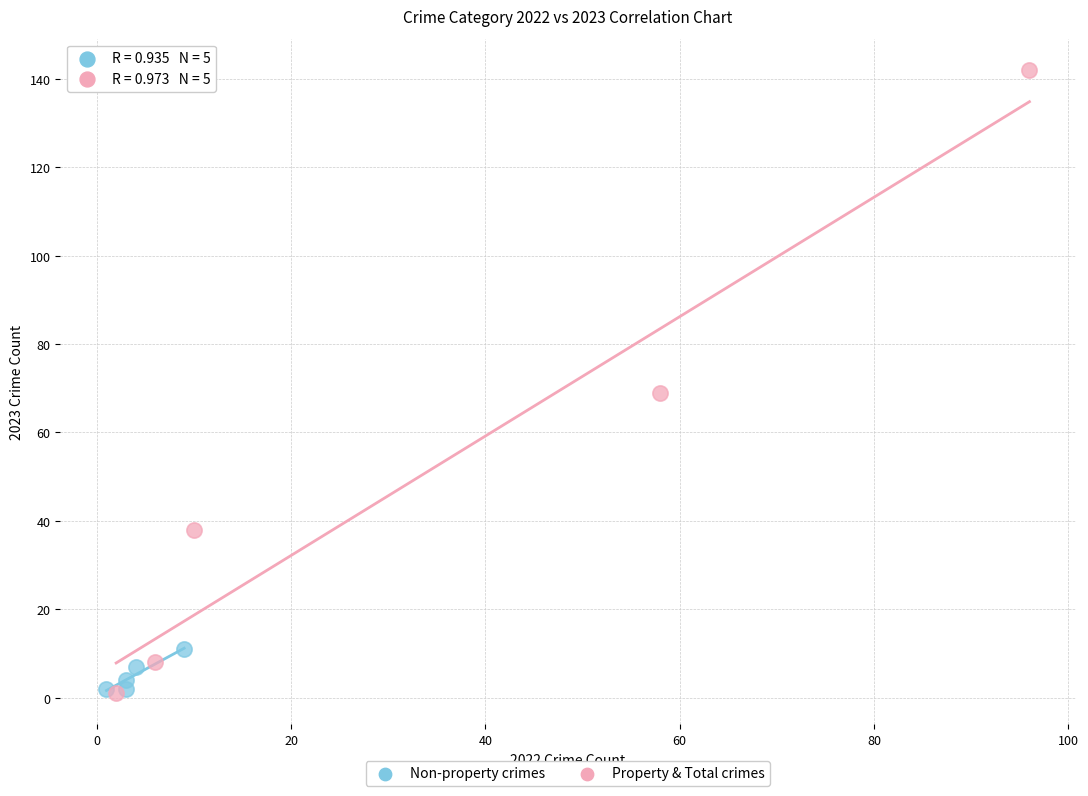

What are all the series names shown in the legend?

Non-property crimes, Property & Total crimes